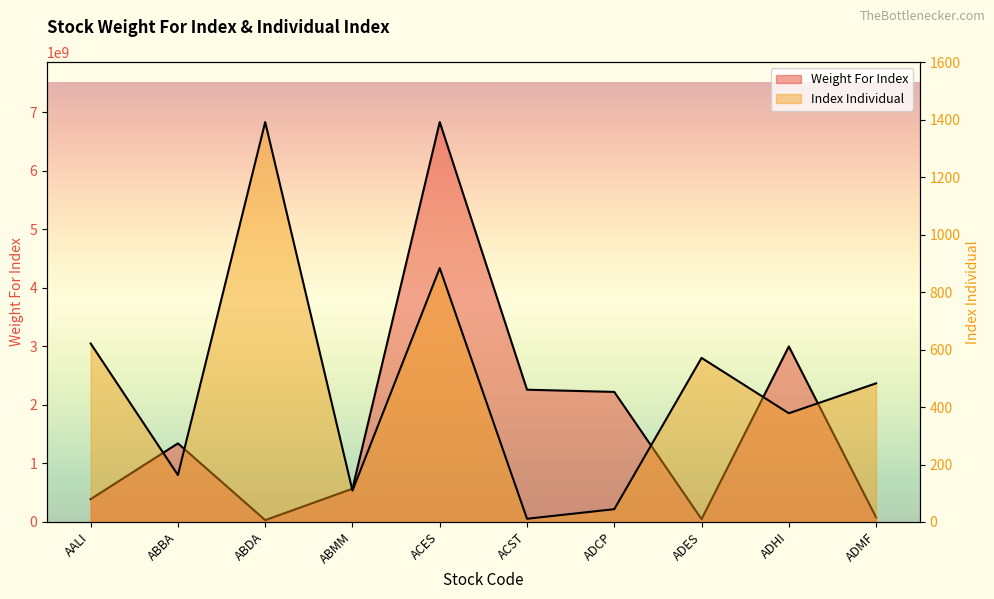

Is it true that Weight For Index equals 2998994123.0 at ADHI?

True